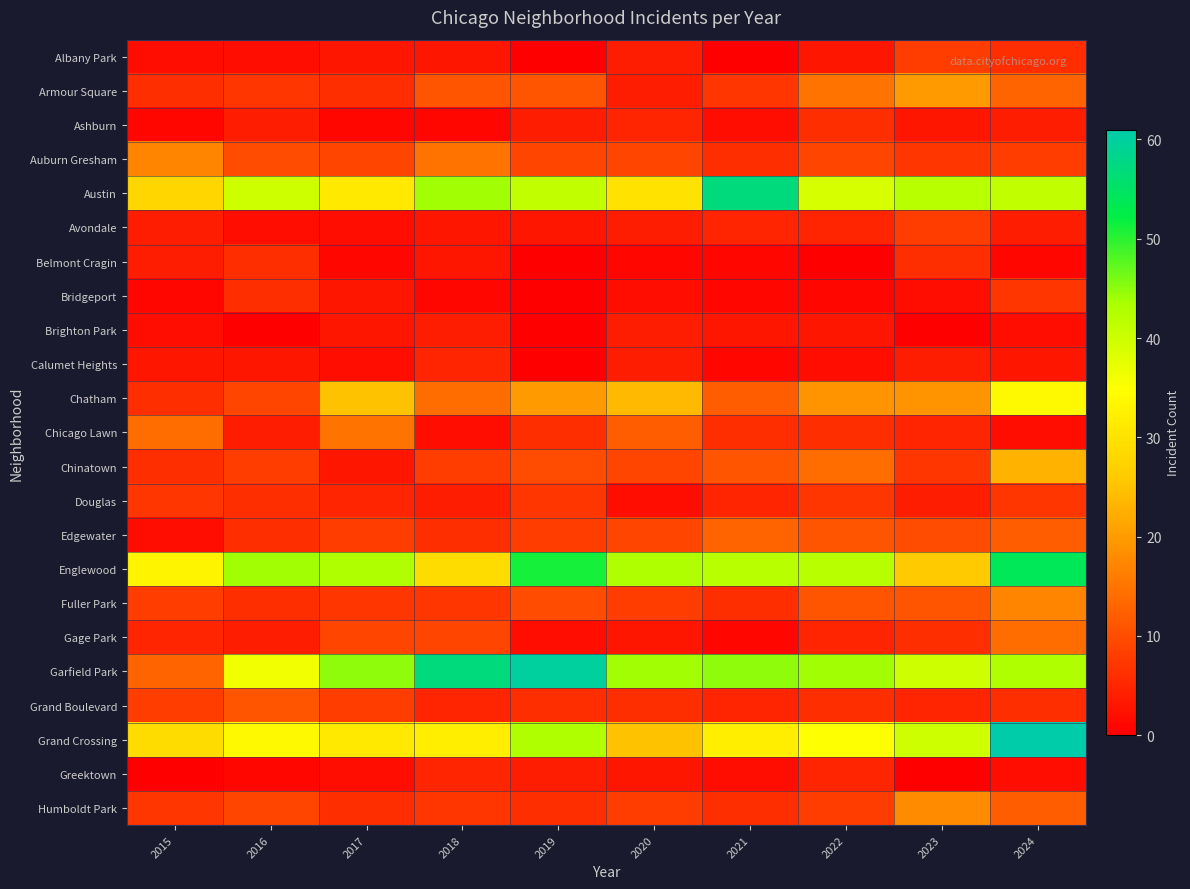

What is the spread (max minus min) of values at 2020?

43